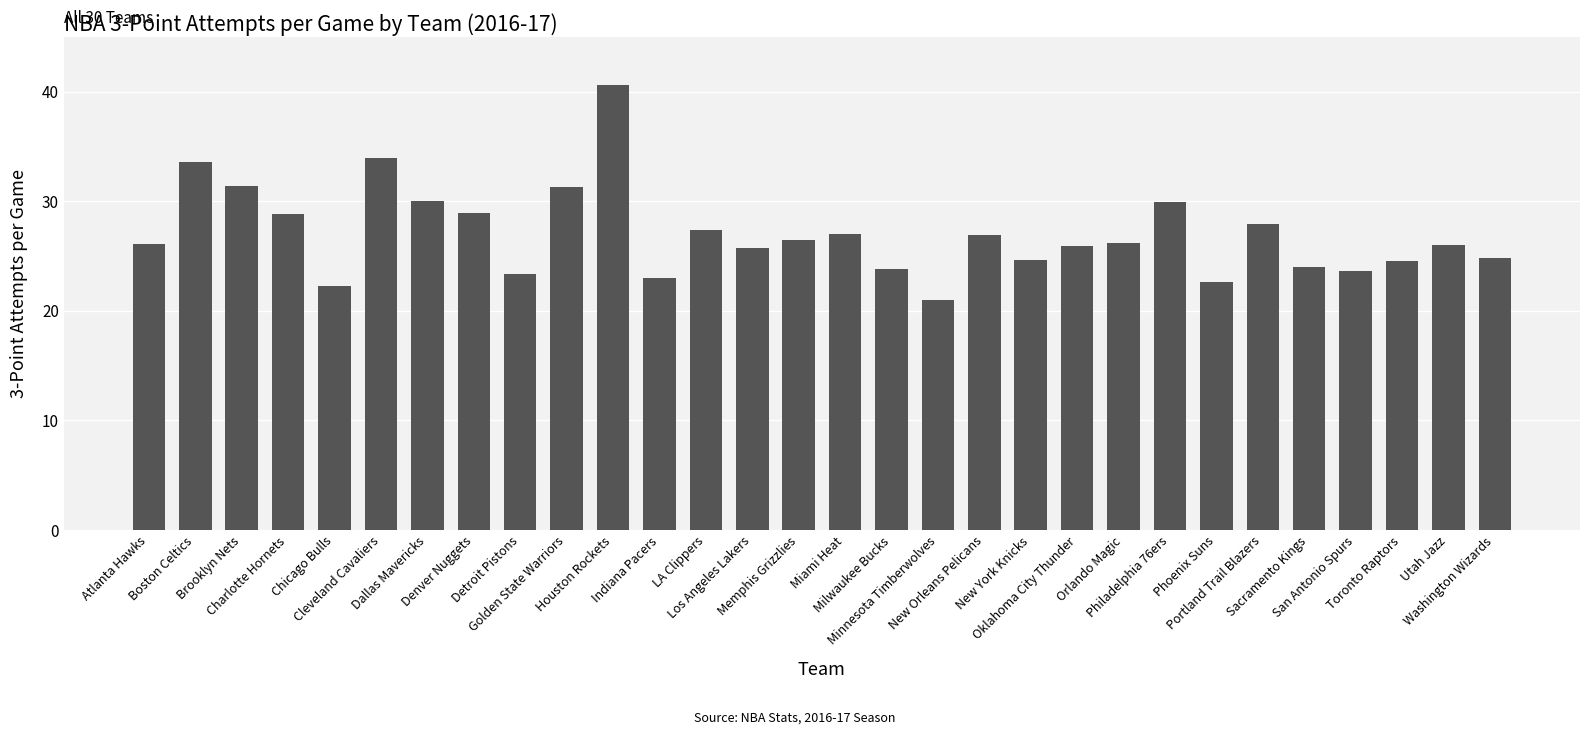

What is the ratio of the value at New York Knicks to the value at Minnesota Timberwolves?

1.2